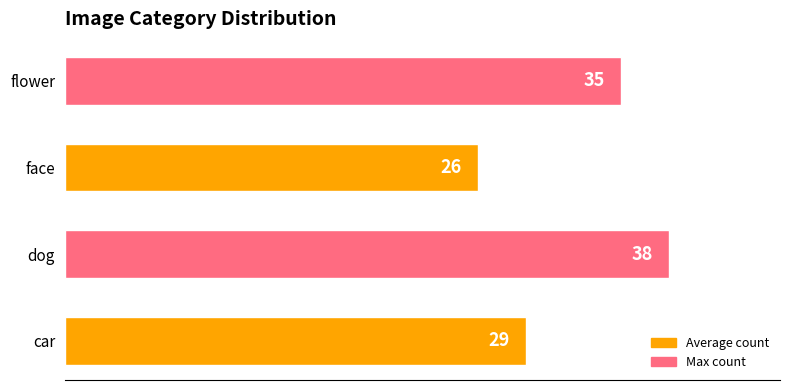

The chart shows a value of 51 at car. True or false?

False